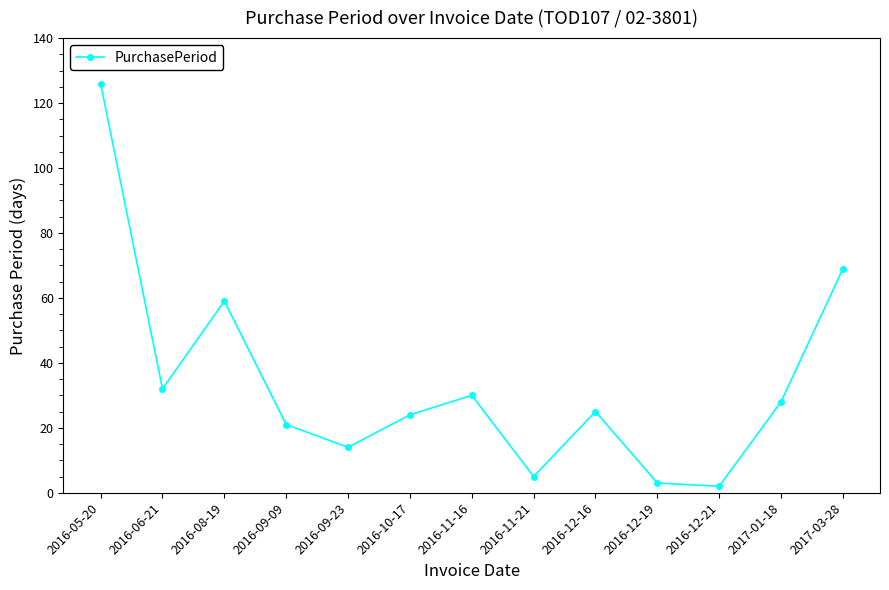

What is the label of the 3rd point from the left?

2016-08-19